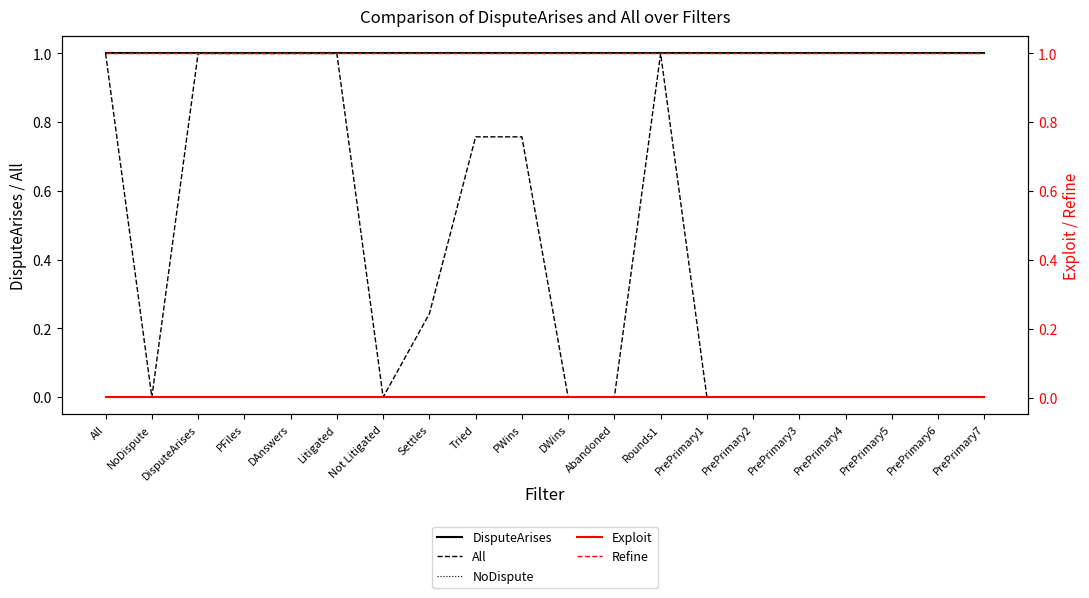

At how many categories does at least one series exceed 0?

20